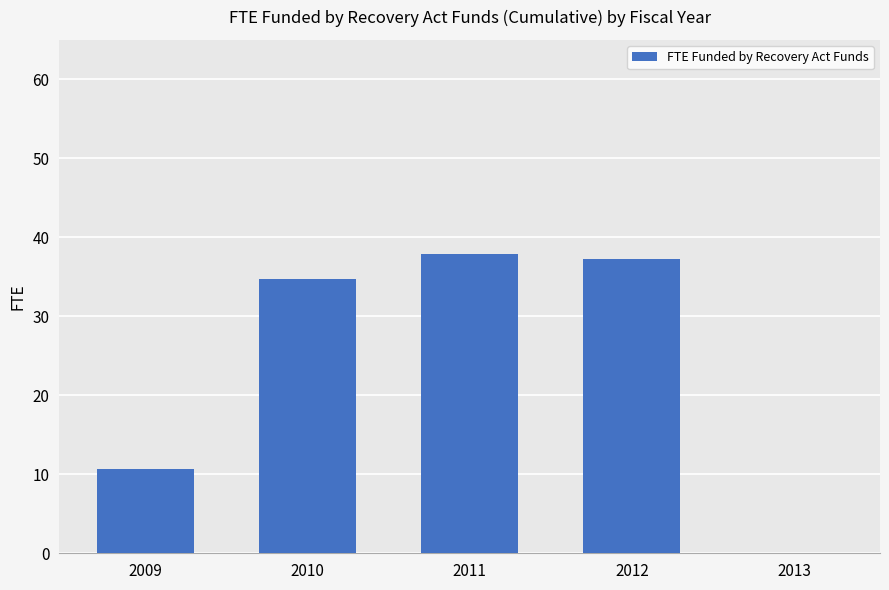

How many values are above zero?

4